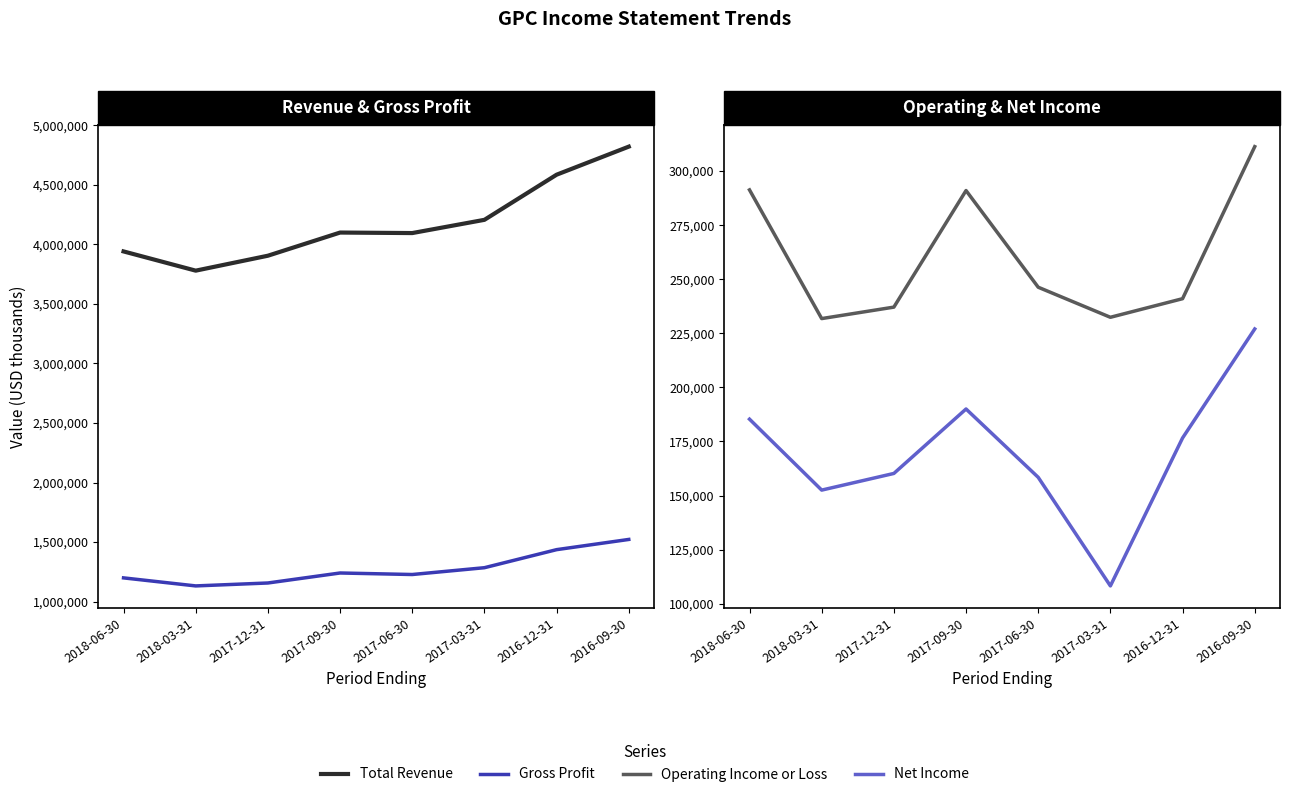

Where is the first local minimum for Gross Profit?

2018-03-31